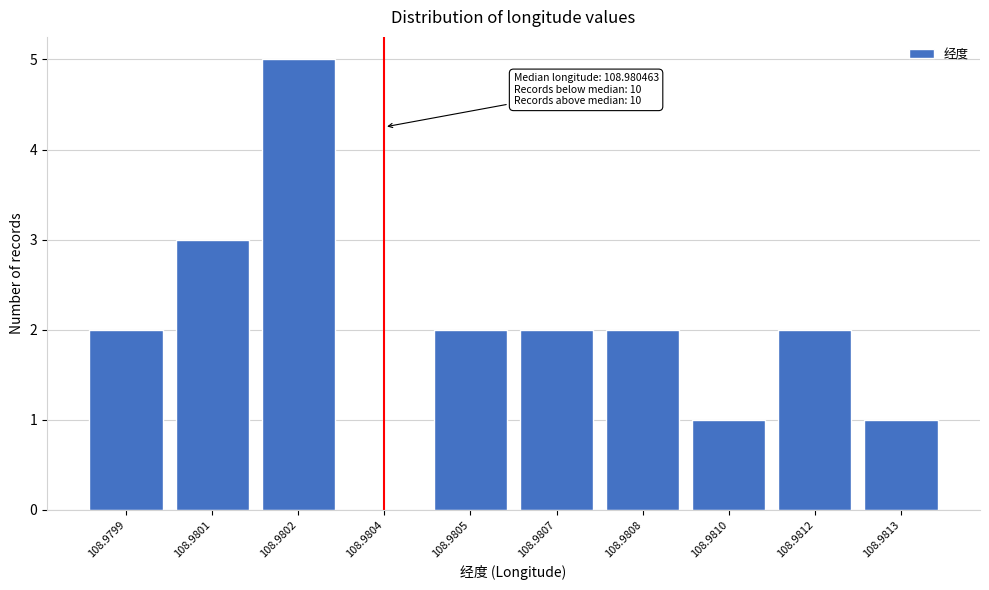

Reading left to right, transcribe all the data shown in this chart.

108.9799=2	108.9801=3	108.9802=5	108.9804=0	108.9805=2	108.9807=2	108.9808=2	108.9810=1	108.9812=2	108.9813=1